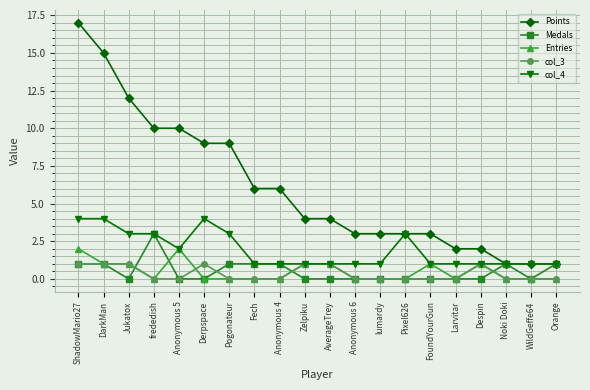

List the series in order of their peak value, lowest first.

col_3, Entries, Medals, col_4, Points